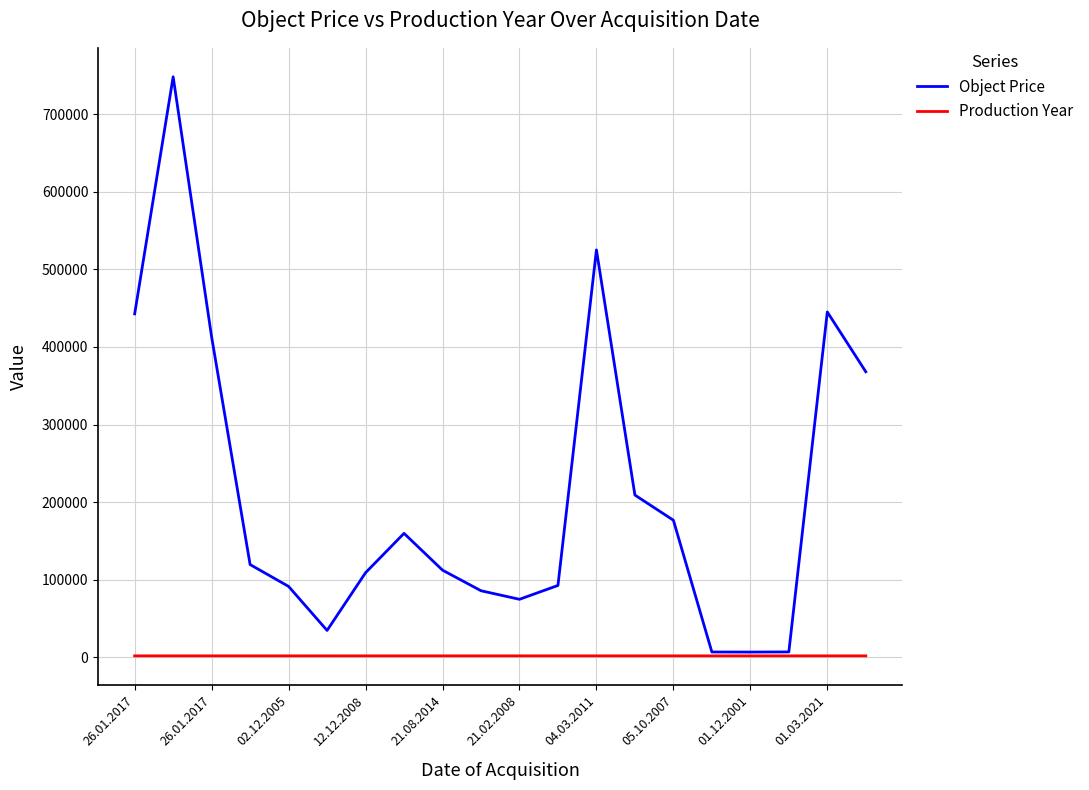

List the series in order of their peak value, lowest first.

Production Year, Object Price